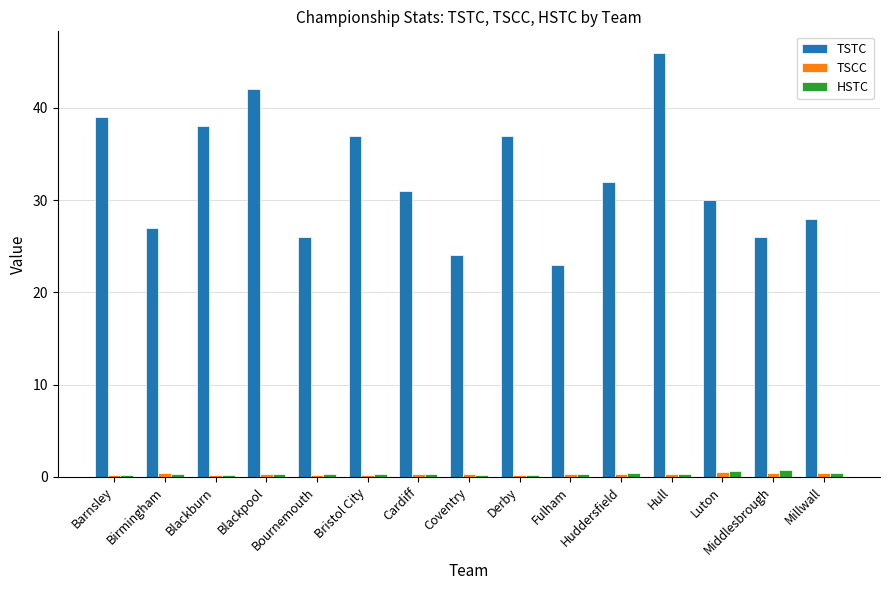

What is the greatest value displayed?

46.0